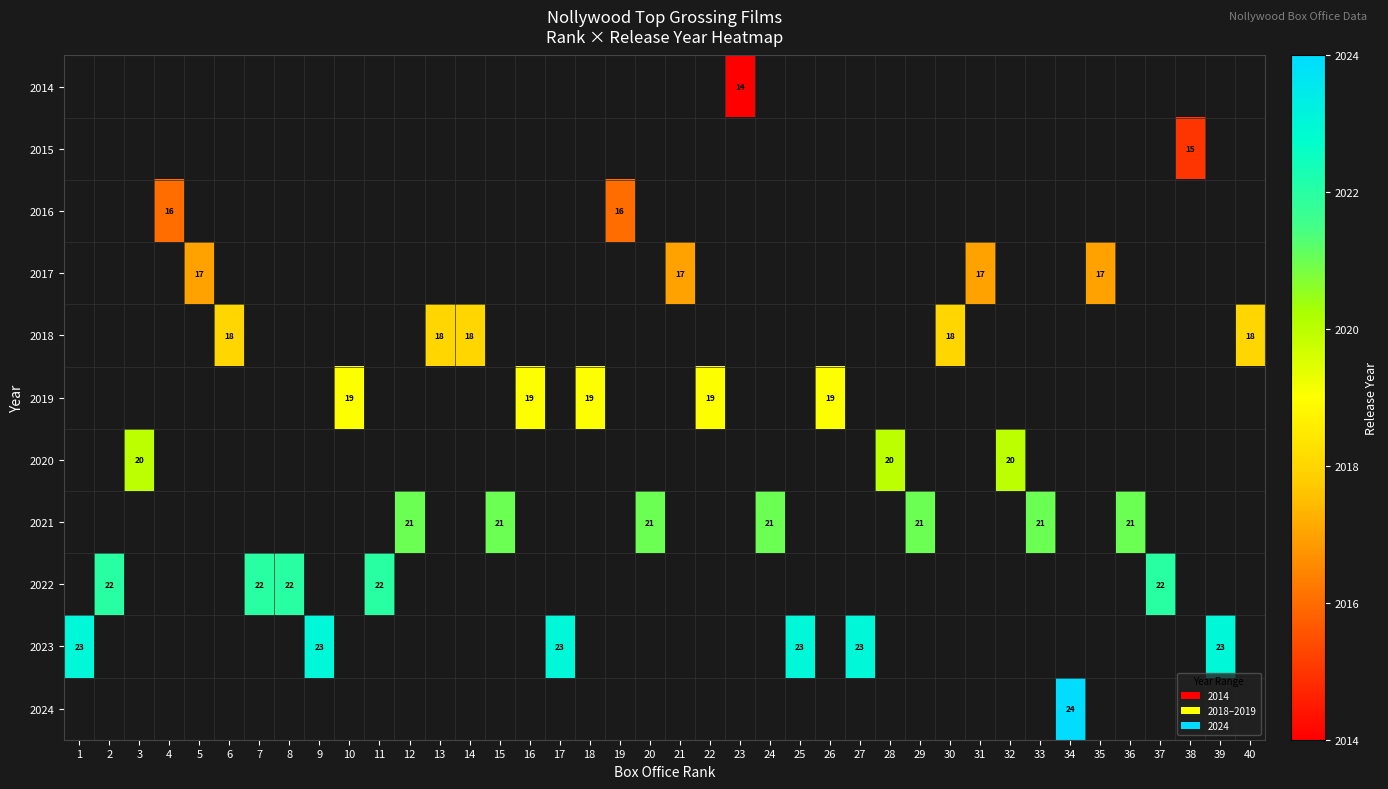

Which series has the widest spread of values?

2023